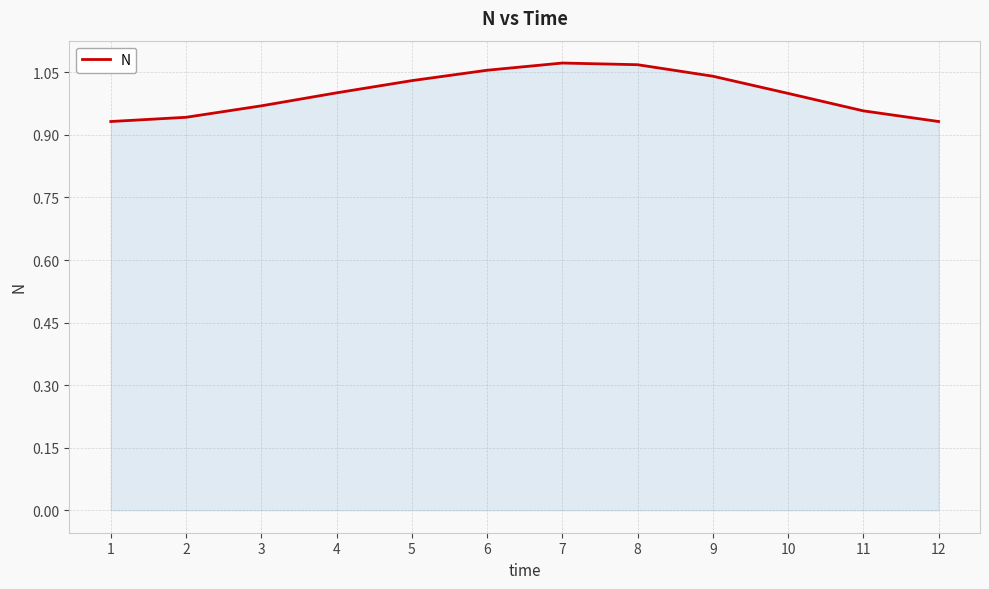

What is the difference between the second highest and second lowest values?

0.1